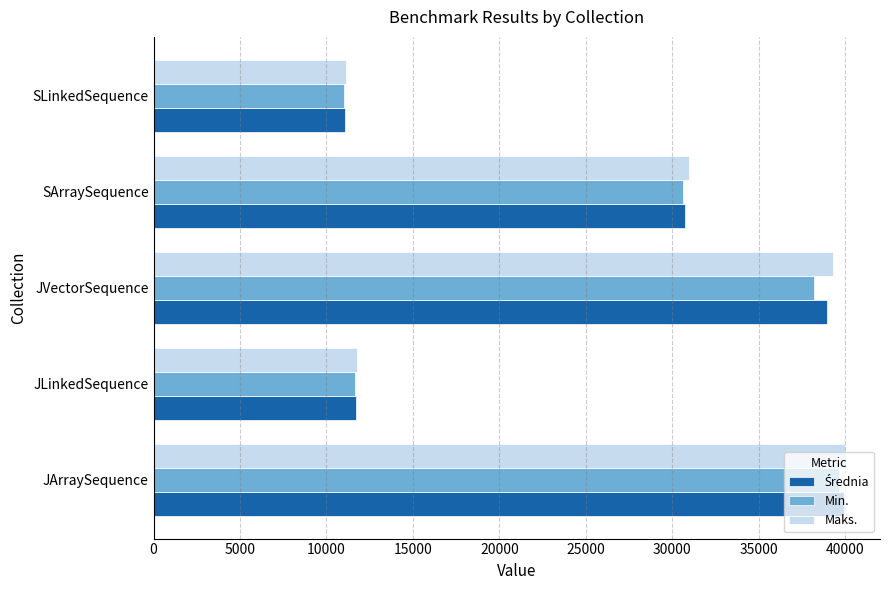

At how many categories does at least one series exceed 22715?

3